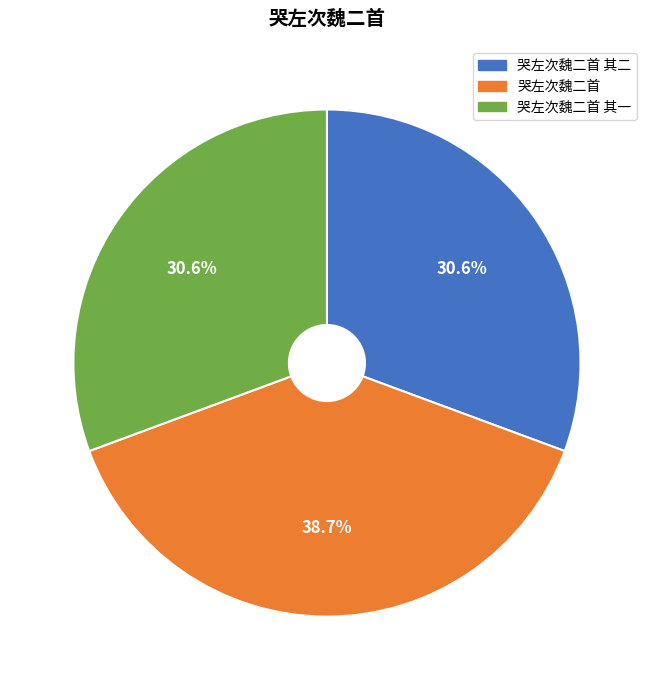

How many slices are in this pie chart?

3